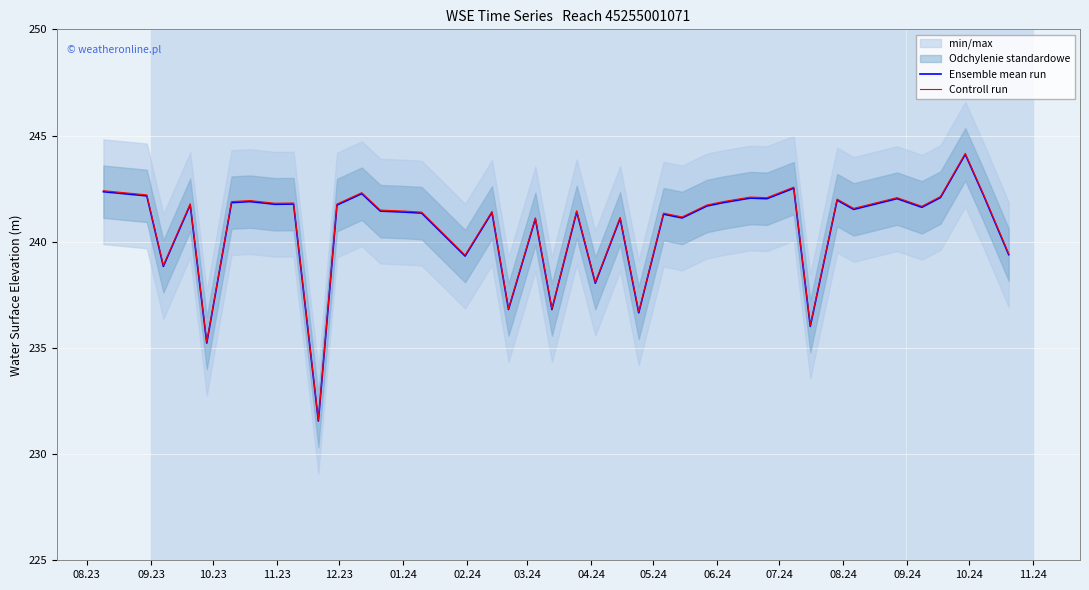

Reading left to right, what are all the values shown in this chart?

Ensemble mean run: 242.4	242.2	238.8	241.7	235.2	241.8	241.9	241.8	241.8	231.6	241.7	242.3	241.4	241.4	241.3	239.3	241.4	236.8	241.1	236.8	241.4	238.0	241.1	236.7	241.3	241.1	241.7	241.8	242.1	242.0	242.5	236.0	242.0	241.5	242.0	241.6	242.1	244.1	242.1	239.4
Controll run: 242.4	242.2	238.9	241.8	235.3	241.9	241.9	241.8	241.8	231.6	241.8	242.3	241.5	241.4	241.4	239.4	241.4	236.9	241.1	236.9	241.5	238.1	241.1	236.7	241.3	241.2	241.7	241.9	242.1	242.1	242.6	236.1	242.0	241.6	242.1	241.7	242.1	244.2	242.2	239.4